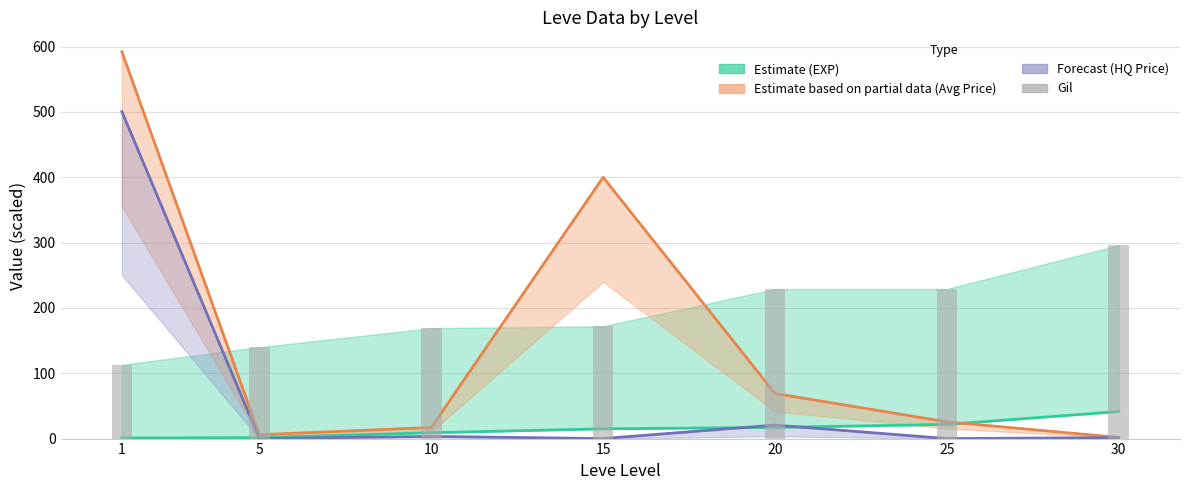

Rank the series by their average value, from lowest to highest.

Leve EXP, LevePriceHQ, currentAveragePrice, Leve Gil (scaled)